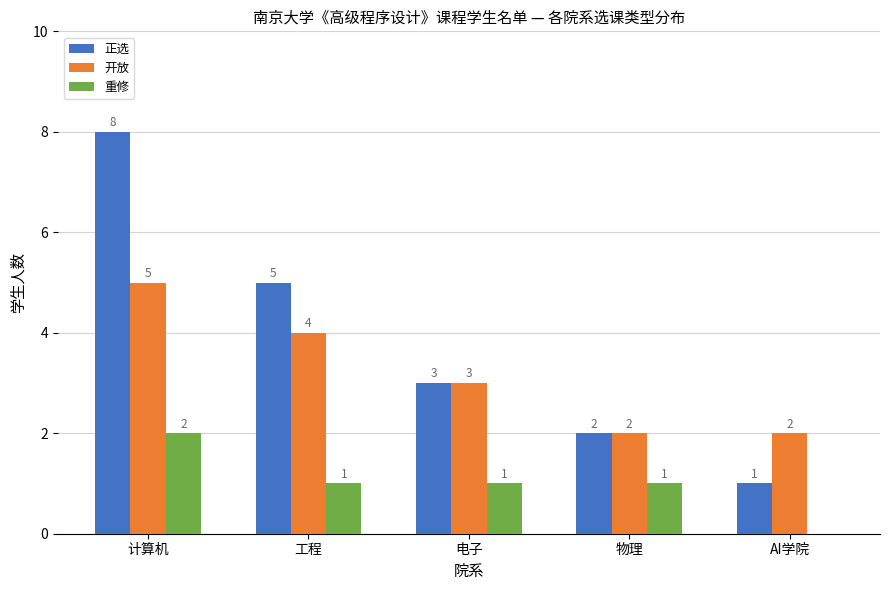

At which label does 重修 first exceed 1?

计算机